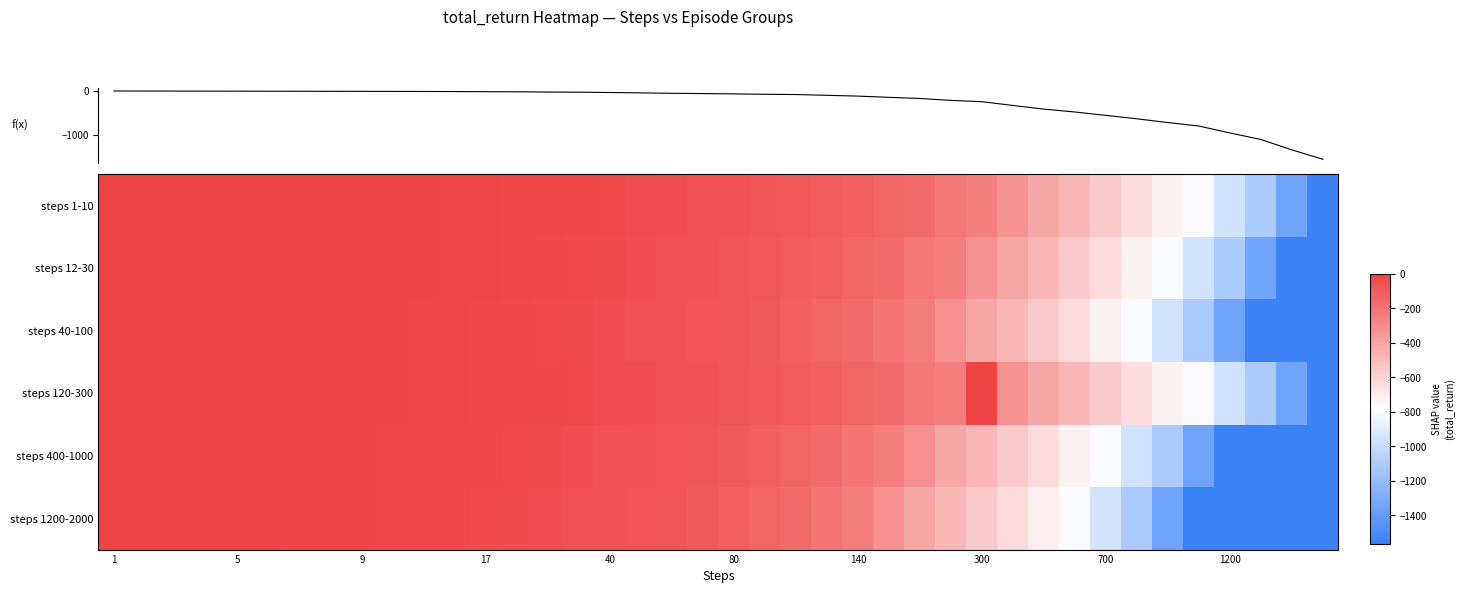

True or false: total_return has a value of -588.2 at 1200.

False